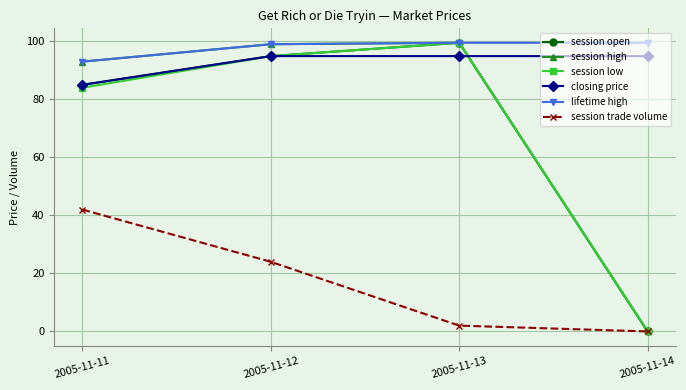

What is the difference between the closing price values at 2005-11-12 and 2005-11-11?

9.9